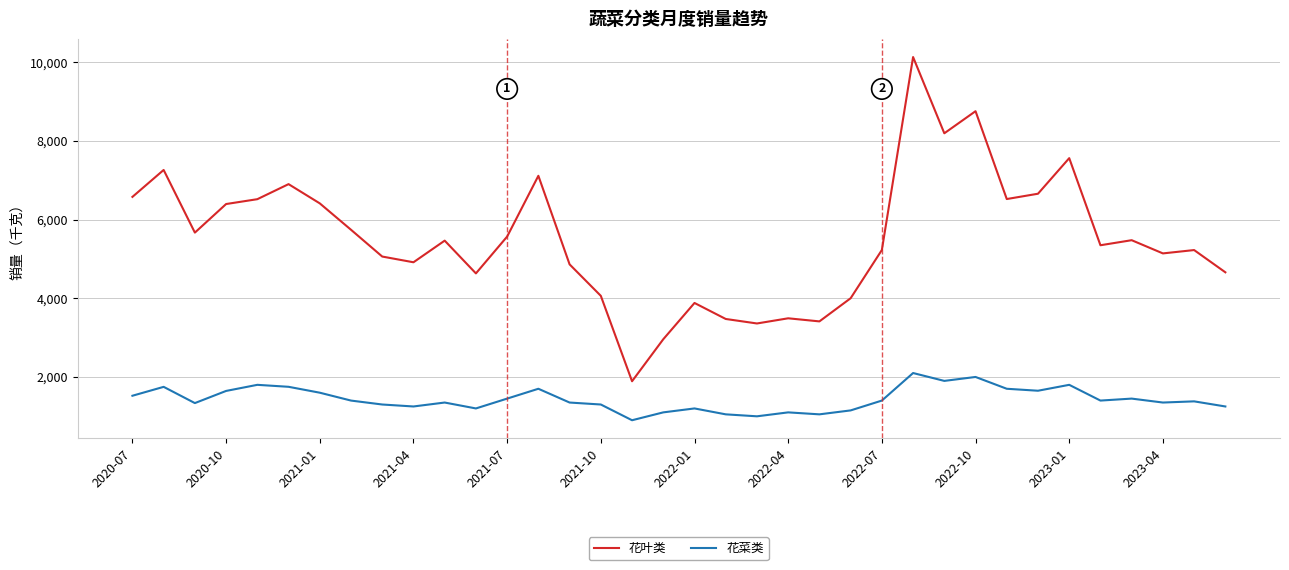

Which series has the widest spread of values?

花叶类